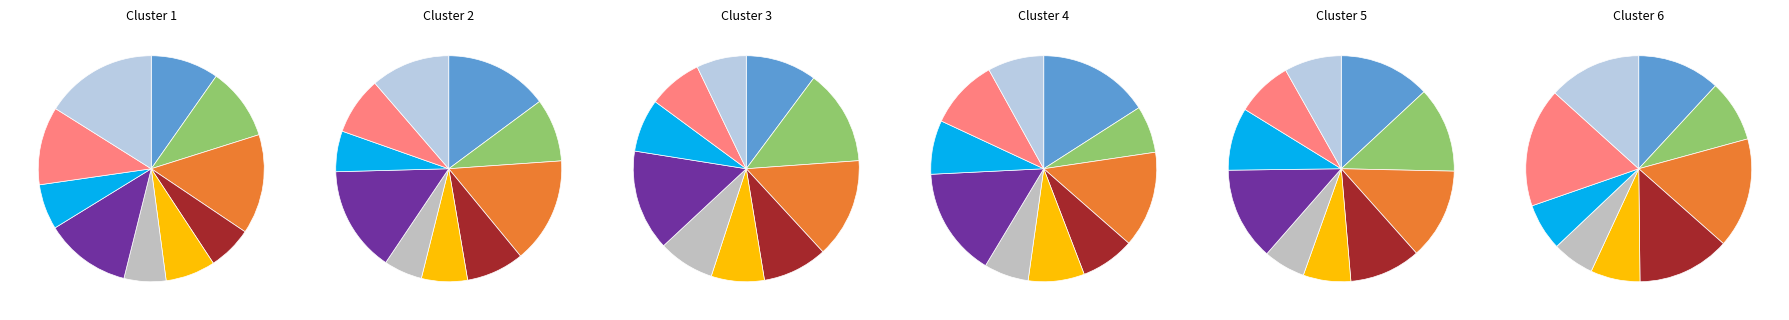

How many slices are in this pie chart?

10